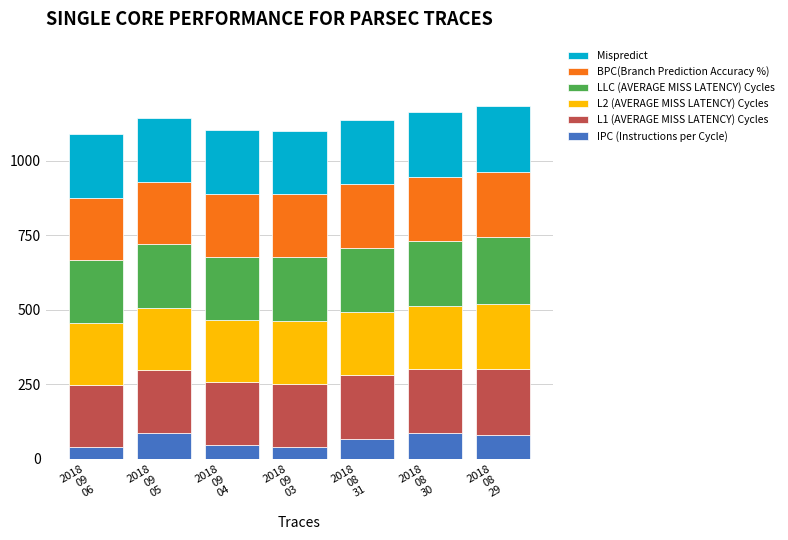

Where does the IPC (Instructions per Cycle) series first go above 67?

2018
09
05